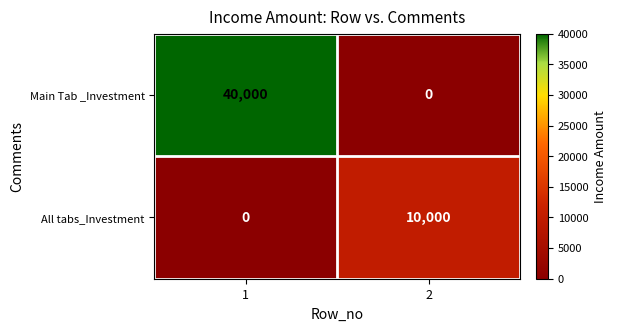

Rank the series by their maximum value, from highest to lowest.

Main Tab _Investment, All tabs_Investment